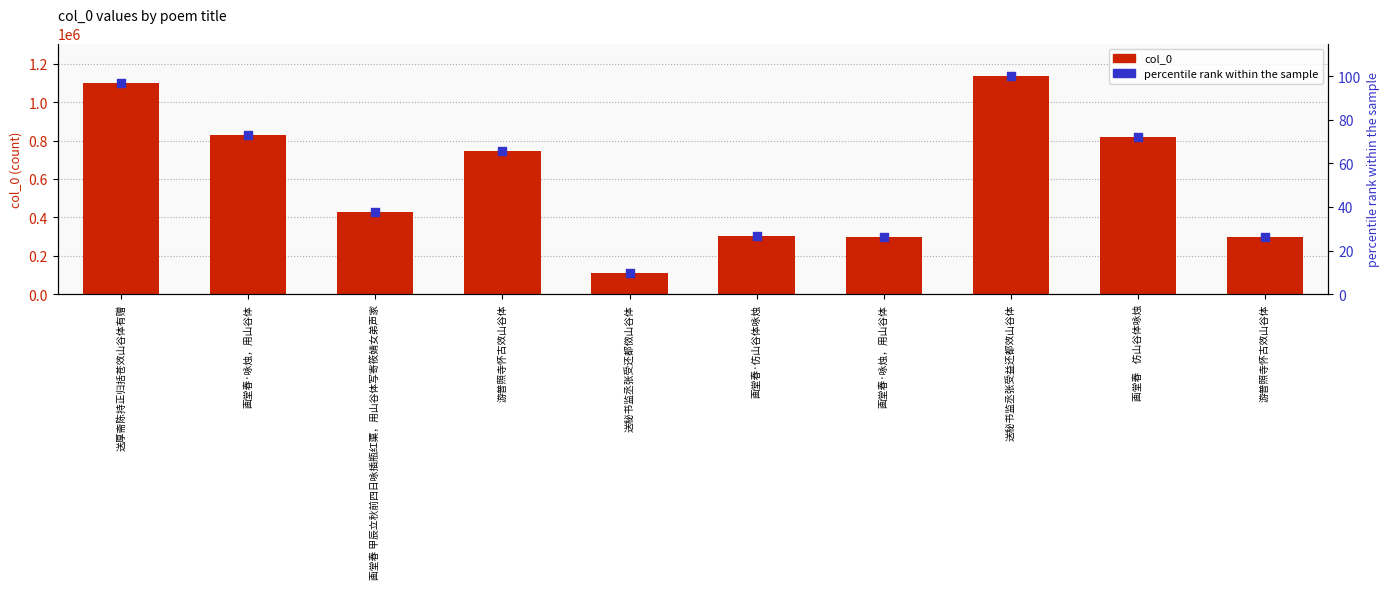

What are all the series names shown in the legend?

col_0, percentile rank within the sample